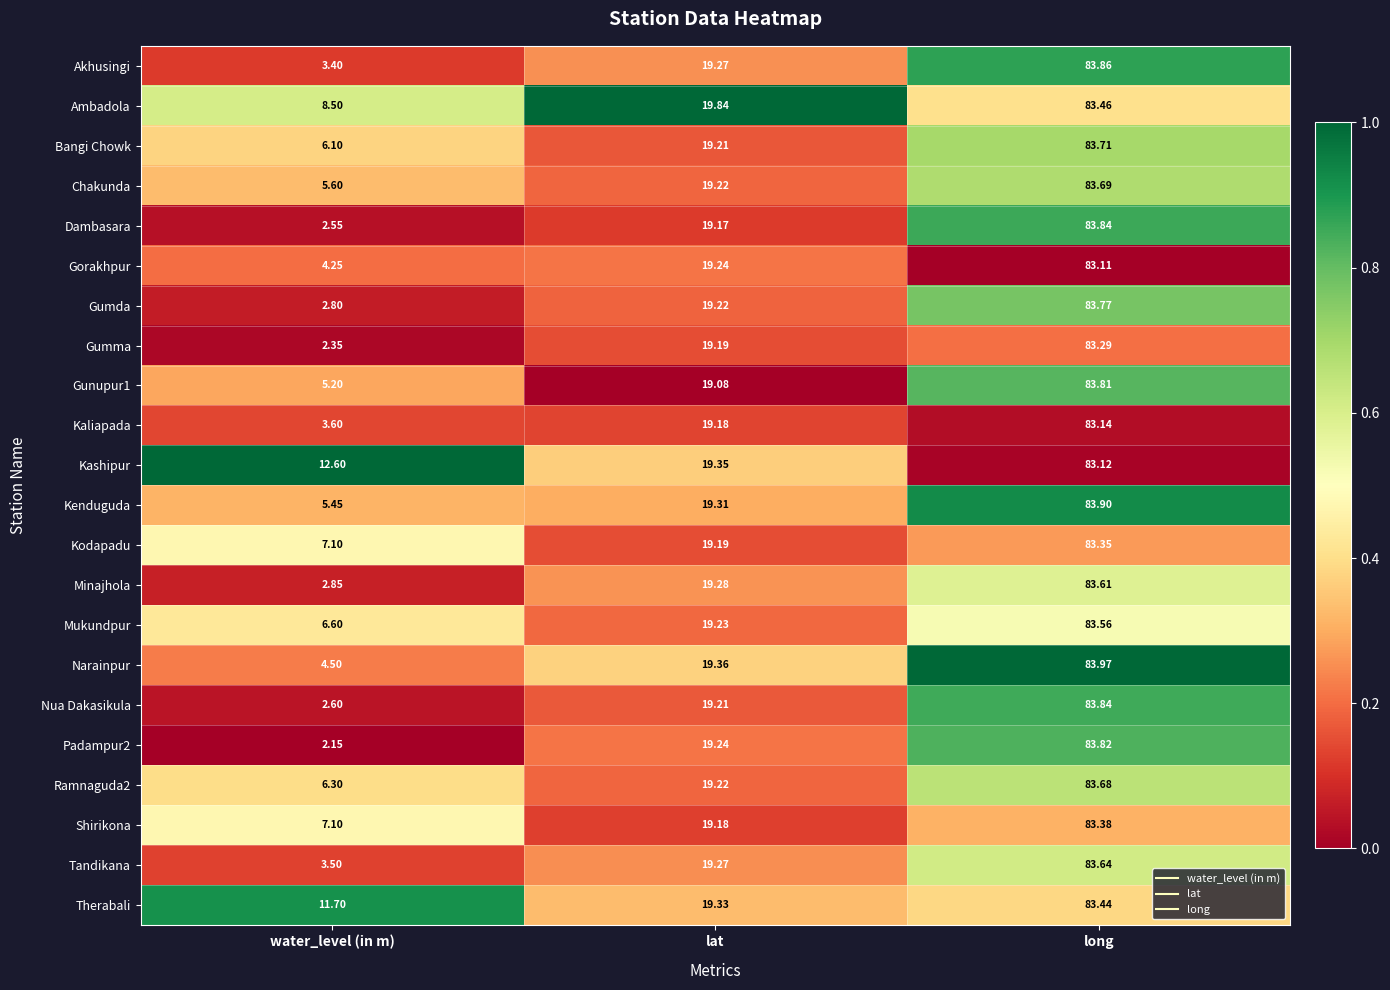

Rank the categories by Mukundpur value from lowest to highest.

water_level (in m), lat, long